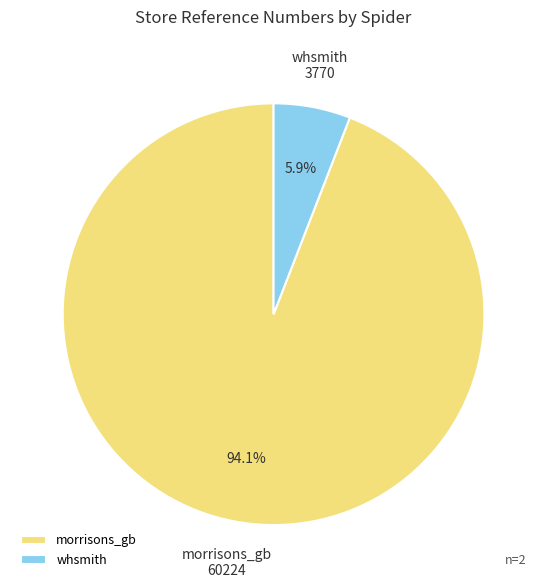

Does any single category account for the majority?

Yes